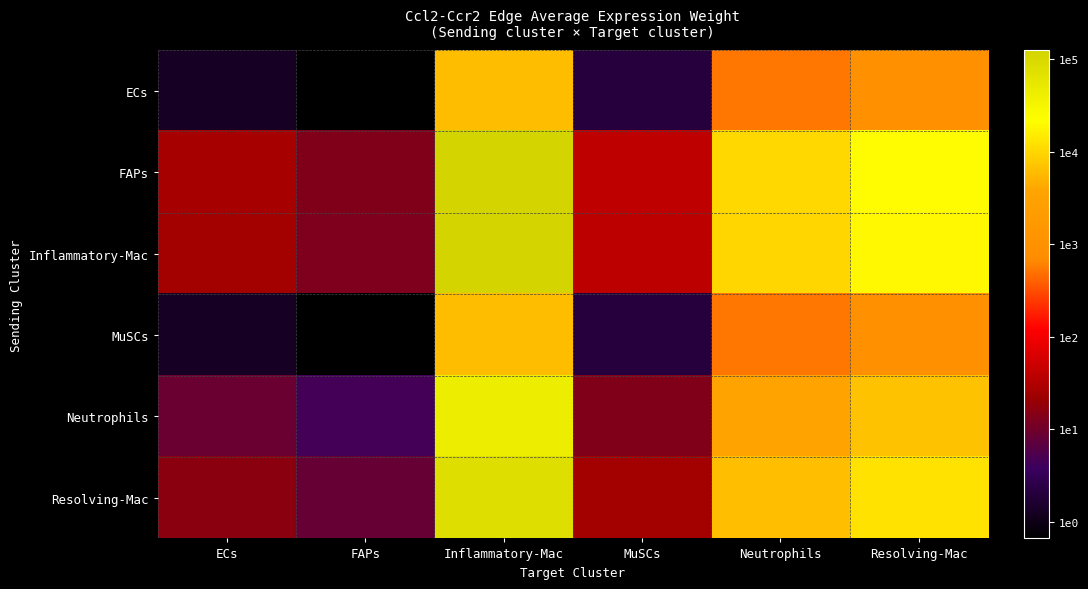

What is the spread (max minus min) of values at Neutrophils?

1.3